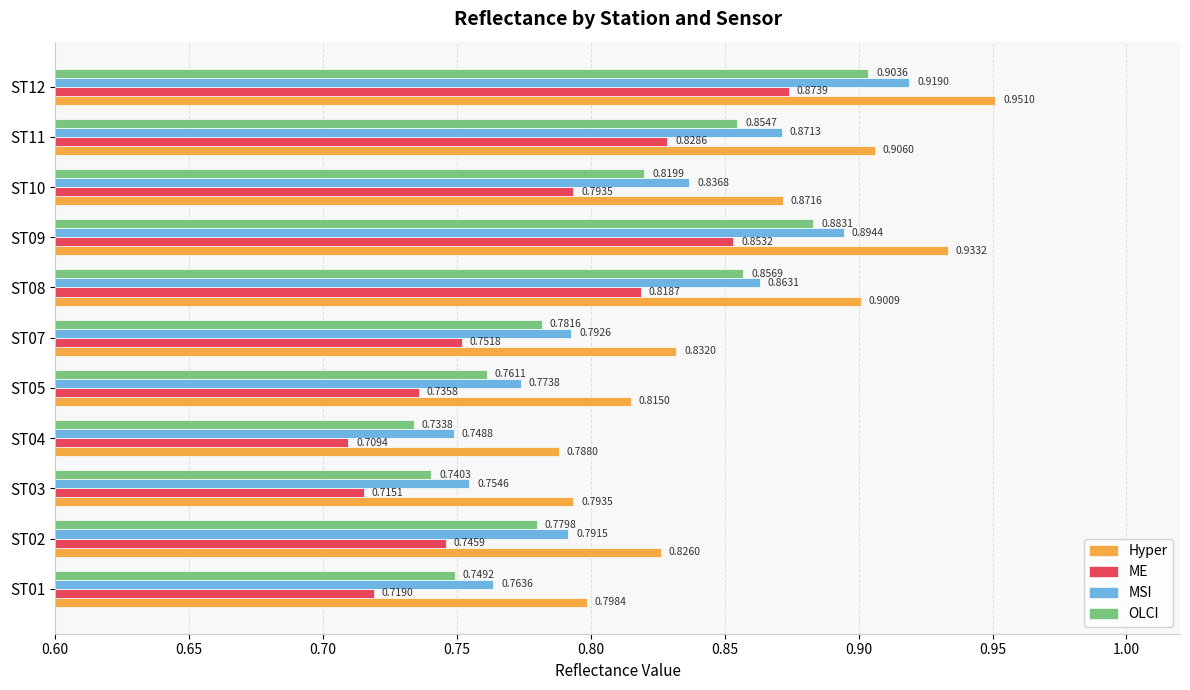

What is the sum of the MSI values at ST07 and ST02?

1.6